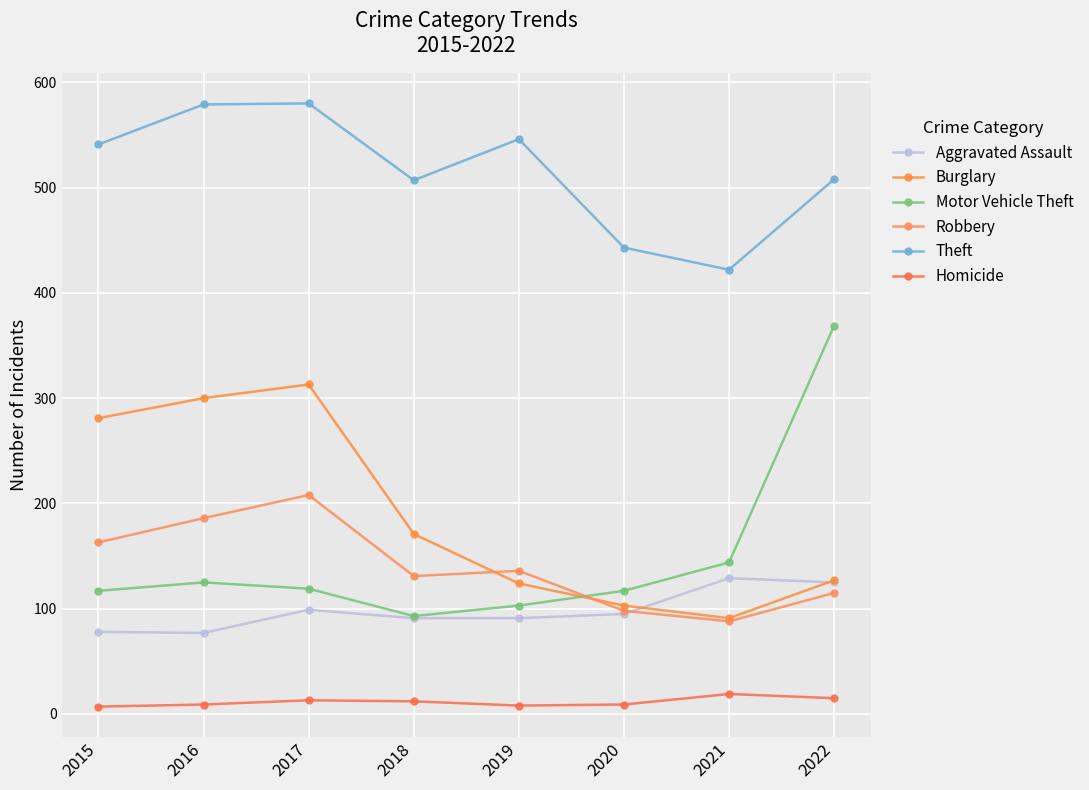

Does the chart have visible grid lines?

Yes